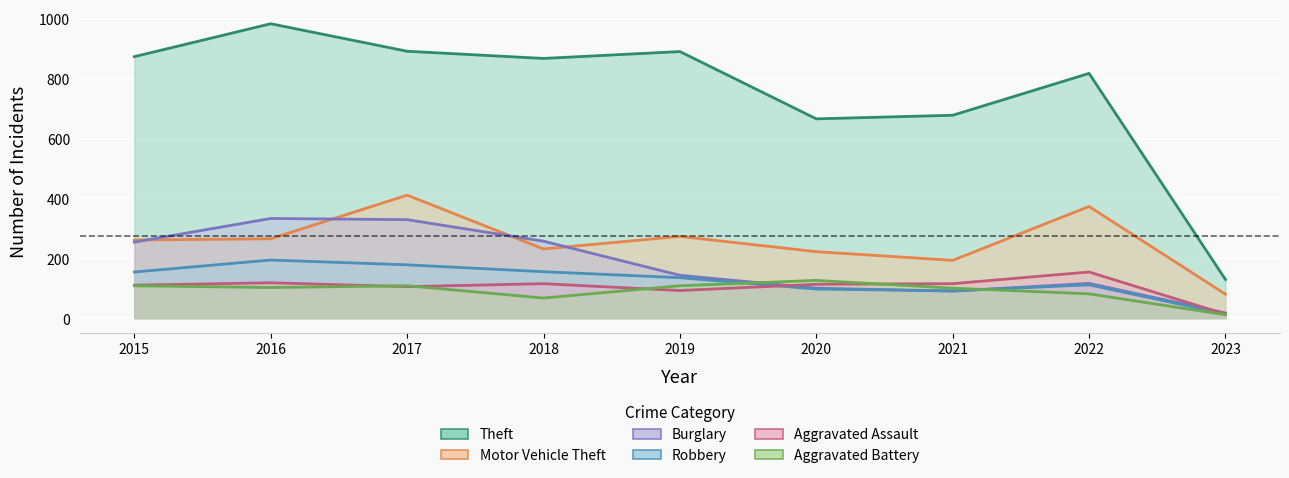

Count the number of data series in this chart.

6